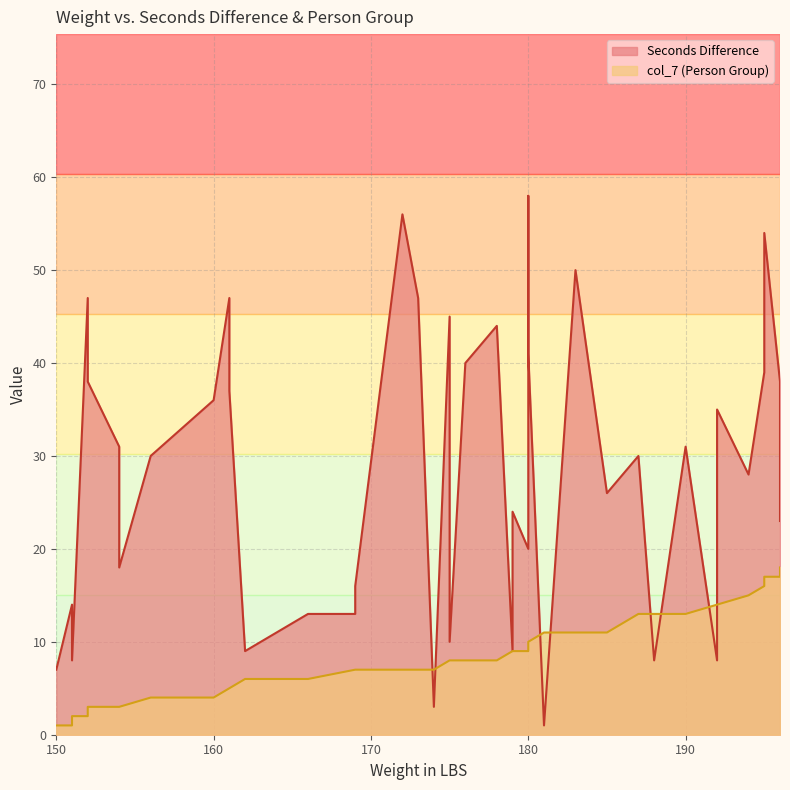

How many lines are shown in the chart?

2